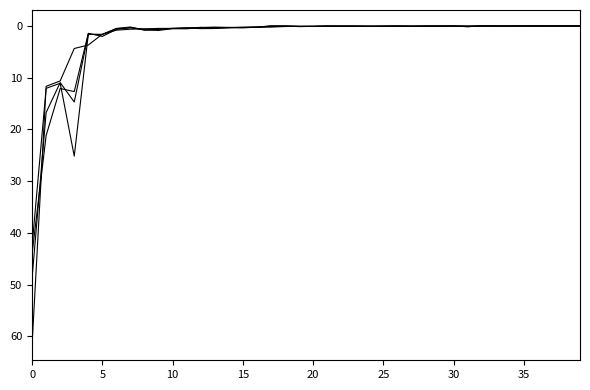

True or false: 201612_% Share has a value of 0.1 at 25.

True